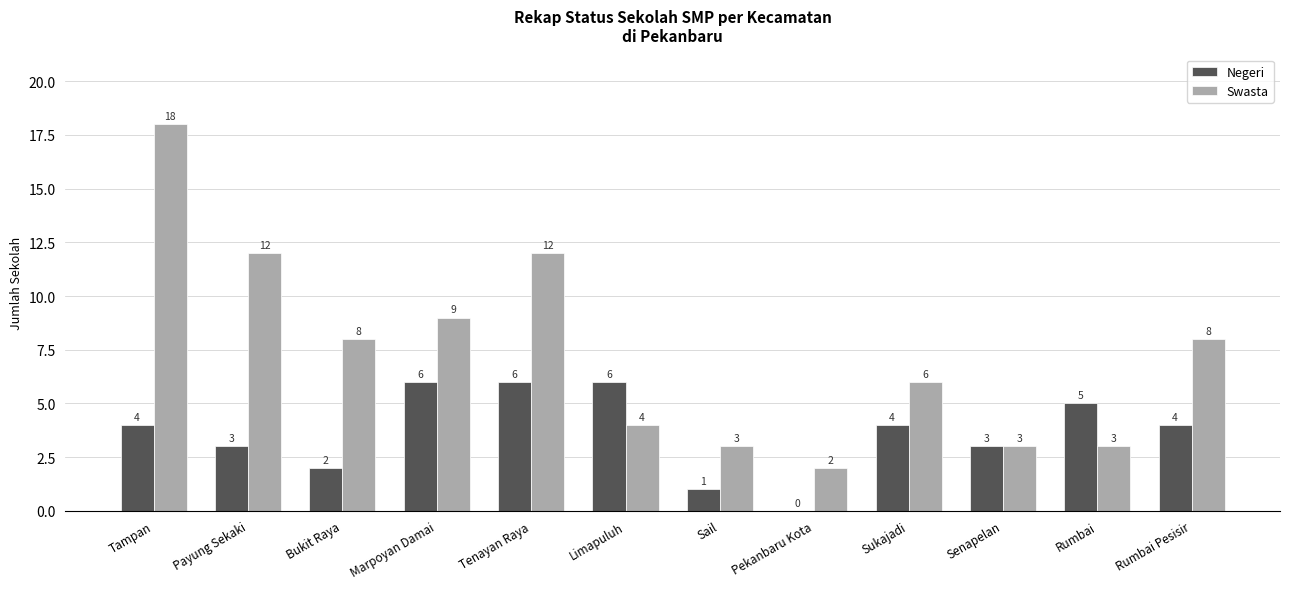

Reading left to right, transcribe all the data shown in this chart.

Negeri: Tampan=4	Payung Sekaki=3	Bukit Raya=2	Marpoyan Damai=6	Tenayan Raya=6	Limapuluh=6	Sail=1	Pekanbaru Kota=0	Sukajadi=4	Senapelan=3	Rumbai=5	Rumbai Pesisir=4
Swasta: Tampan=18	Payung Sekaki=12	Bukit Raya=8	Marpoyan Damai=9	Tenayan Raya=12	Limapuluh=4	Sail=3	Pekanbaru Kota=2	Sukajadi=6	Senapelan=3	Rumbai=3	Rumbai Pesisir=8